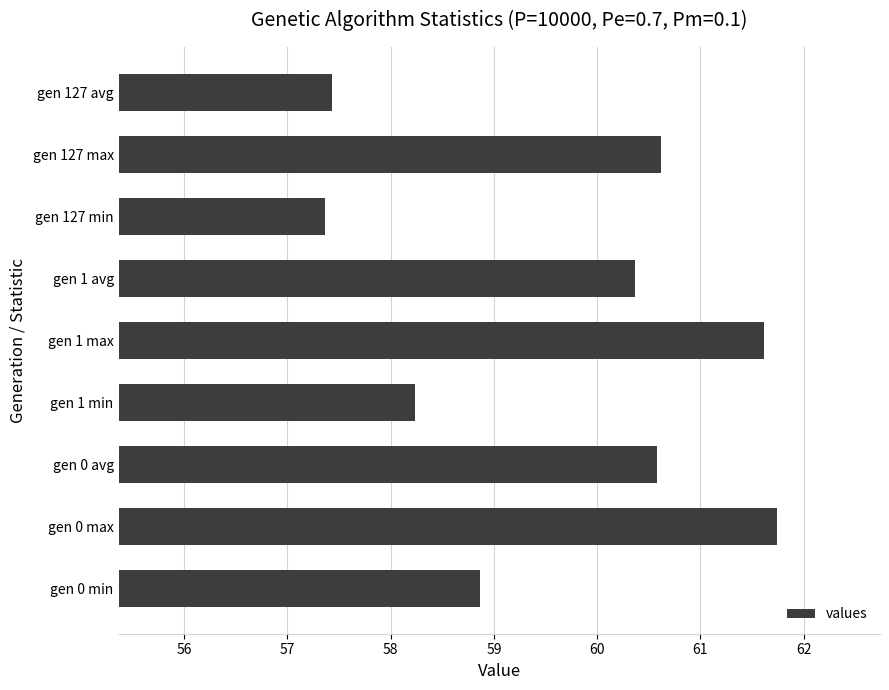

Which category has the lowest value across all series?

gen 127 min